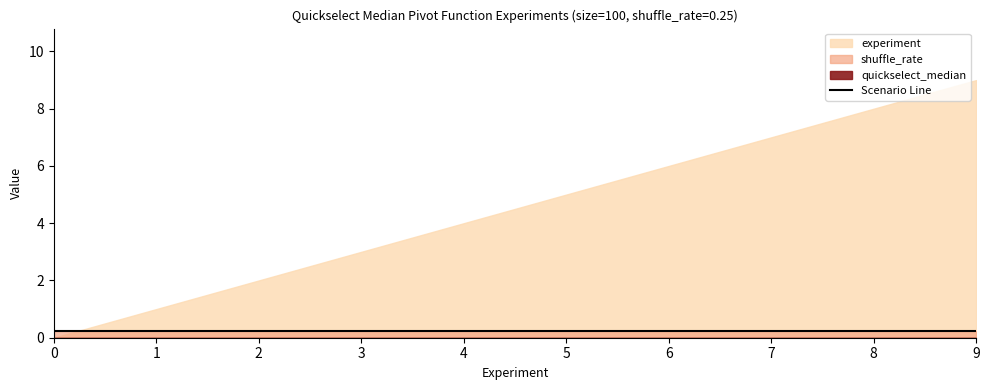

What is the total value across all series at 4?

4.2